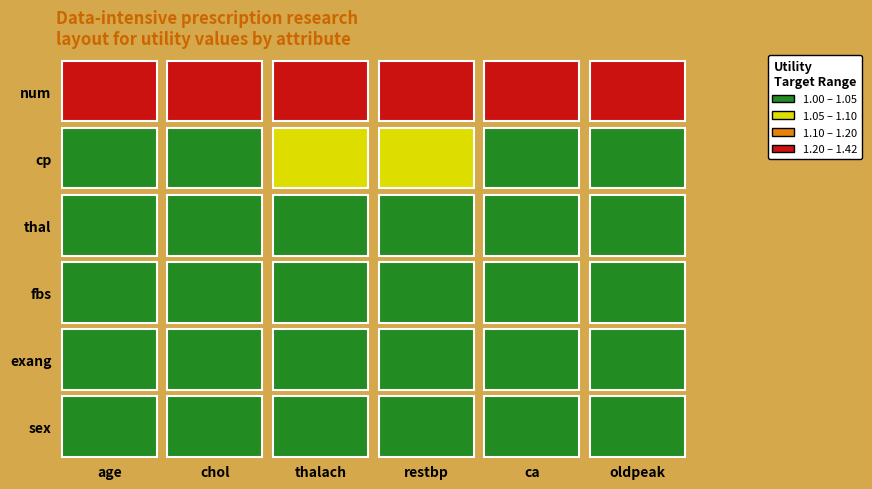

At how many categories does at least one series exceed 1?

6